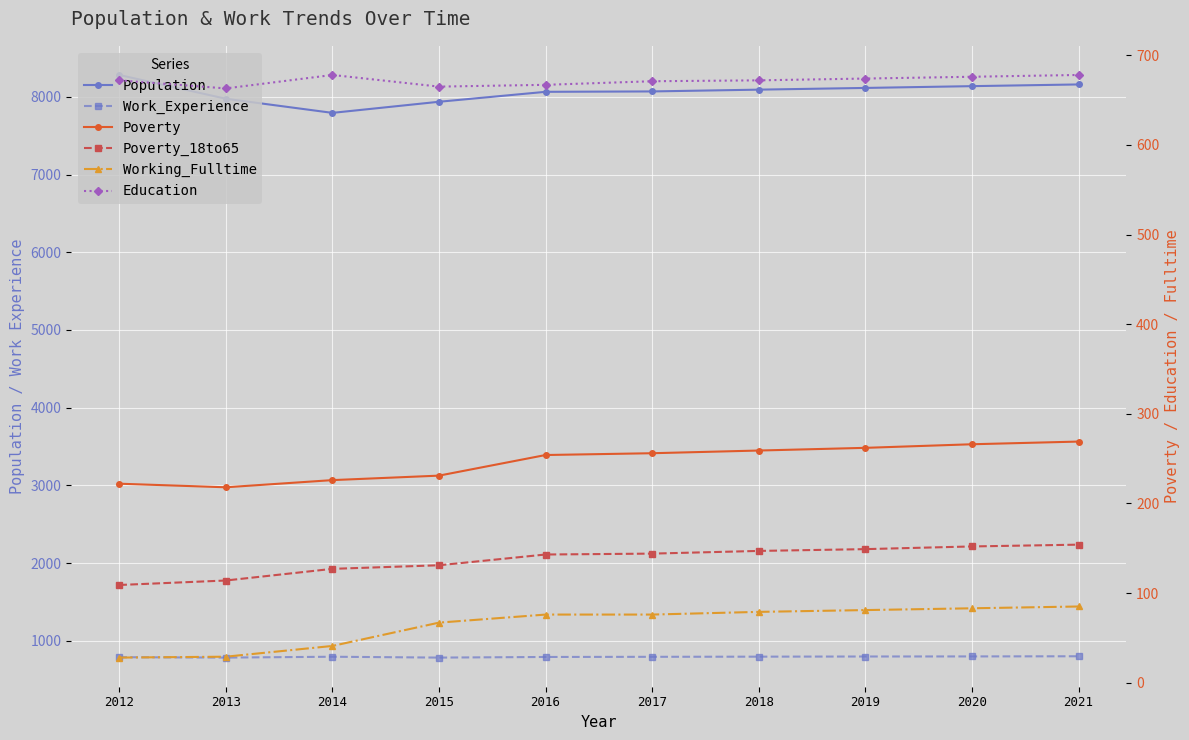

Which has a higher value, 2013 or 2019?

2019